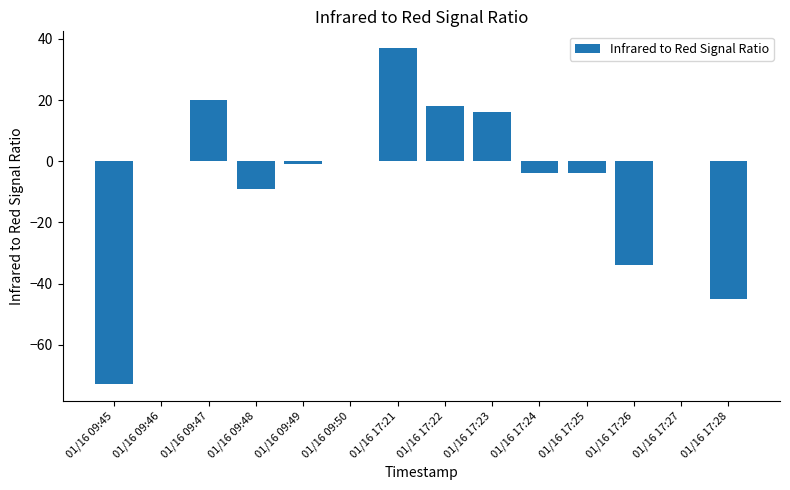

Reading left to right, what are all the values shown in this chart?

01/16 09:45=-73	01/16 09:46=0	01/16 09:47=20	01/16 09:48=-9	01/16 09:49=-1	01/16 09:50=0	01/16 17:21=37	01/16 17:22=18	01/16 17:23=16	01/16 17:24=-4	01/16 17:25=-4	01/16 17:26=-34	01/16 17:27=0	01/16 17:28=-45